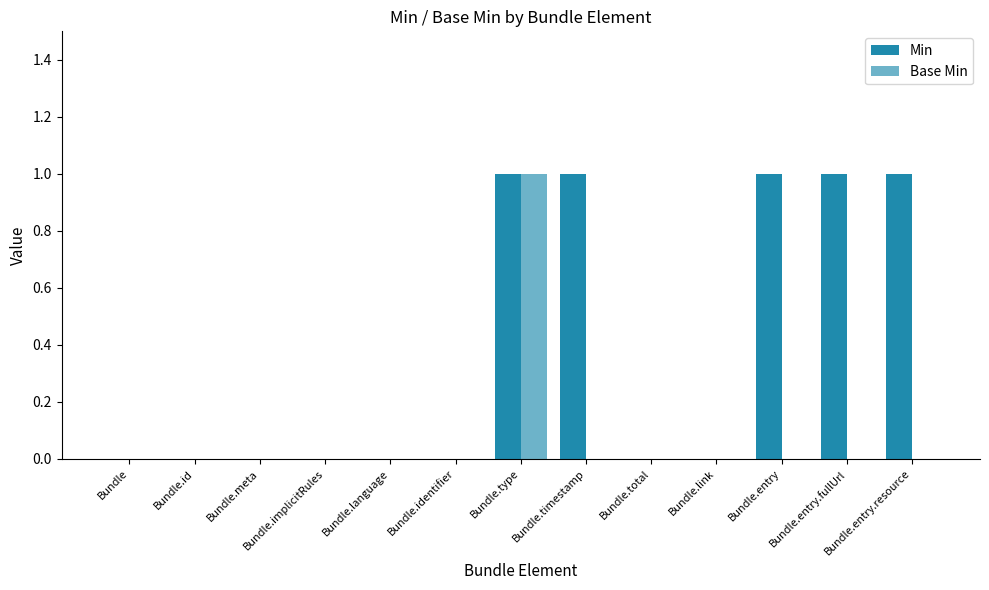

Which series has the widest spread of values?

Min